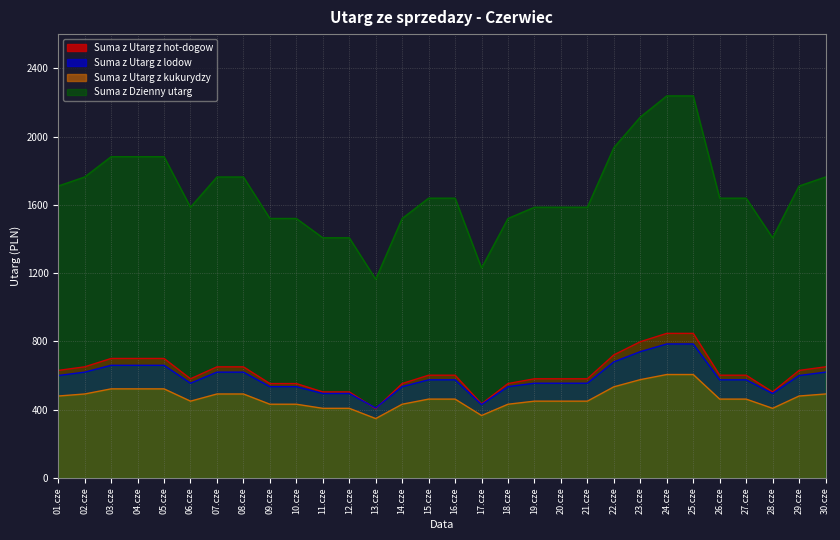

In Suma z Utarg z hot-dogow, how many points are lower than both neighbors (excluding endpoints)?

4